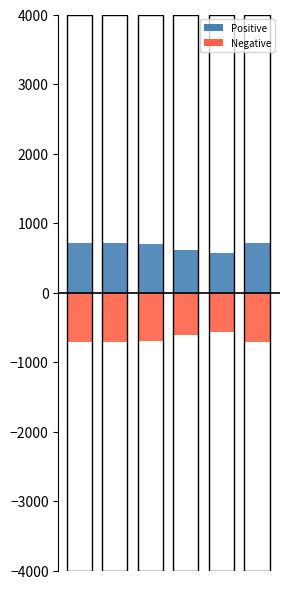

How many bars are there in each group?

12